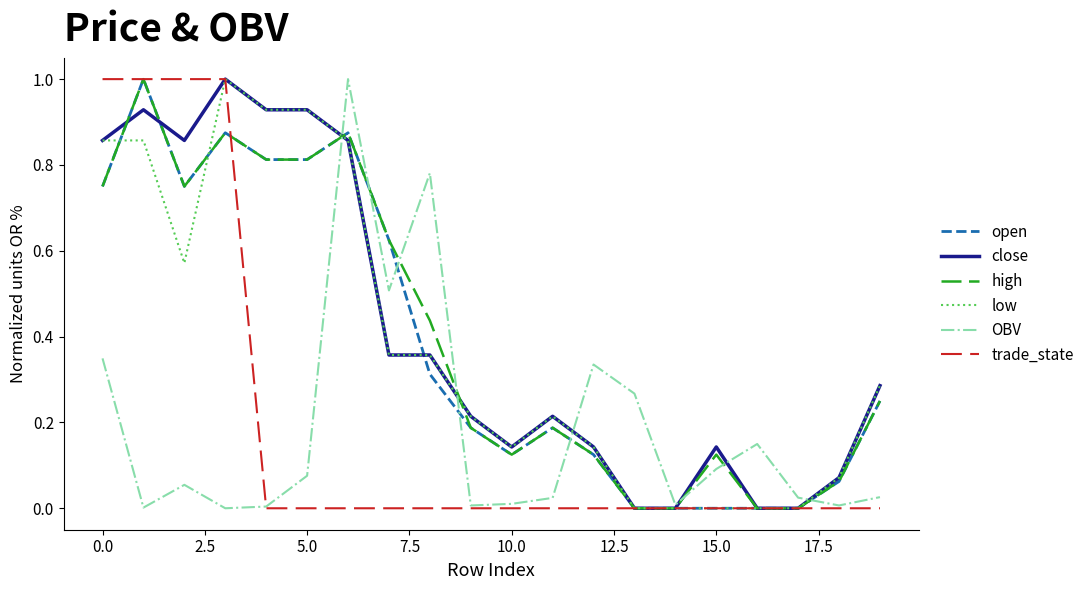

What is the maximum value shown in the chart?

1.0